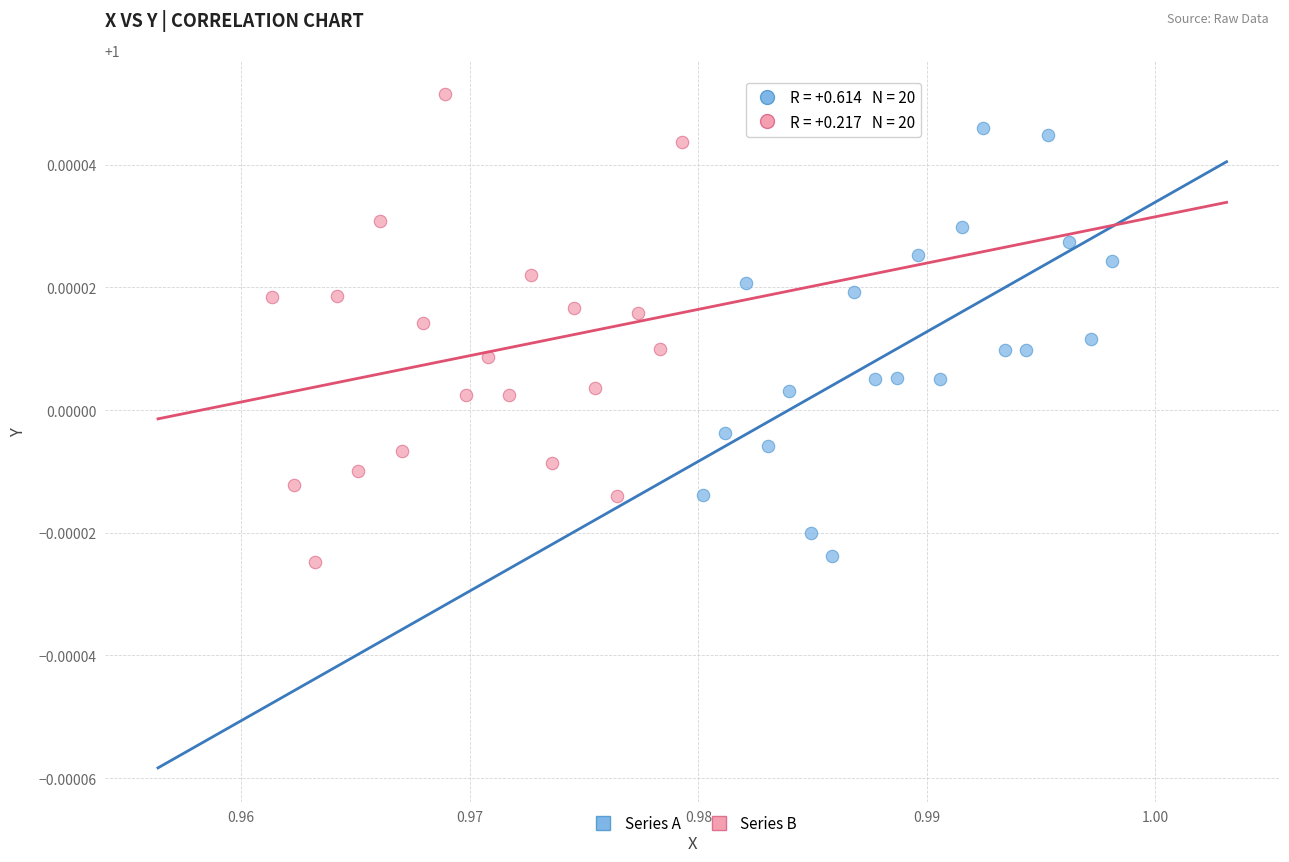

Which series reaches the maximum Y coordinate?

Series B